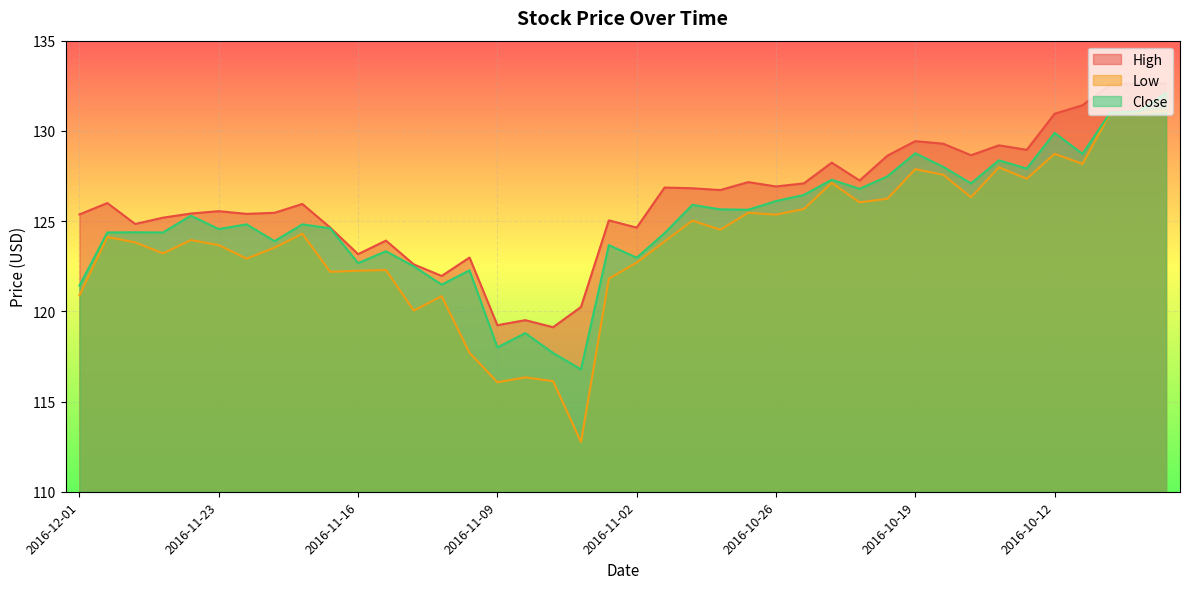

At which category is the sum across all series the highest?

2016-10-06